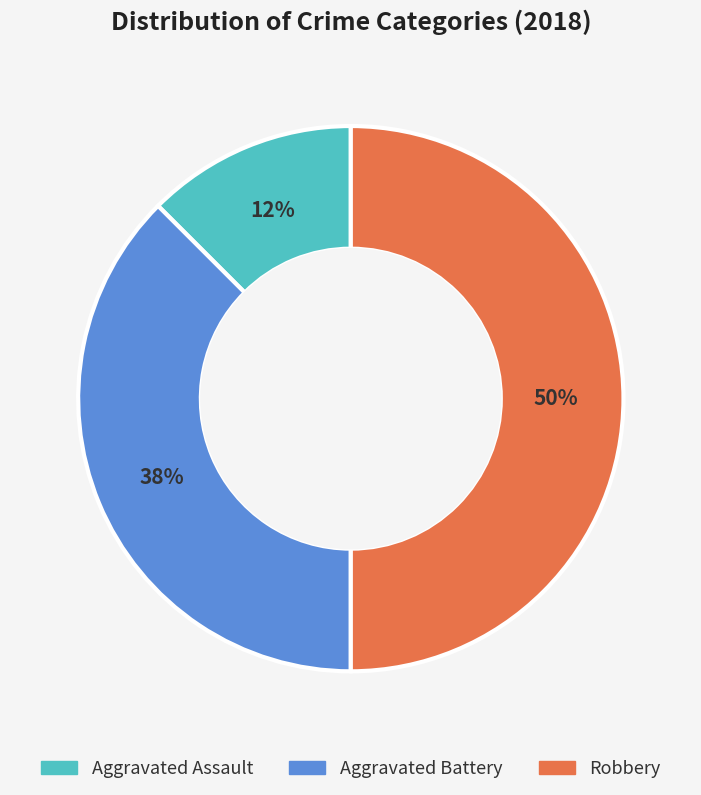

Rank the categories by value from lowest to highest.

Aggravated Assault, Aggravated Battery, Robbery